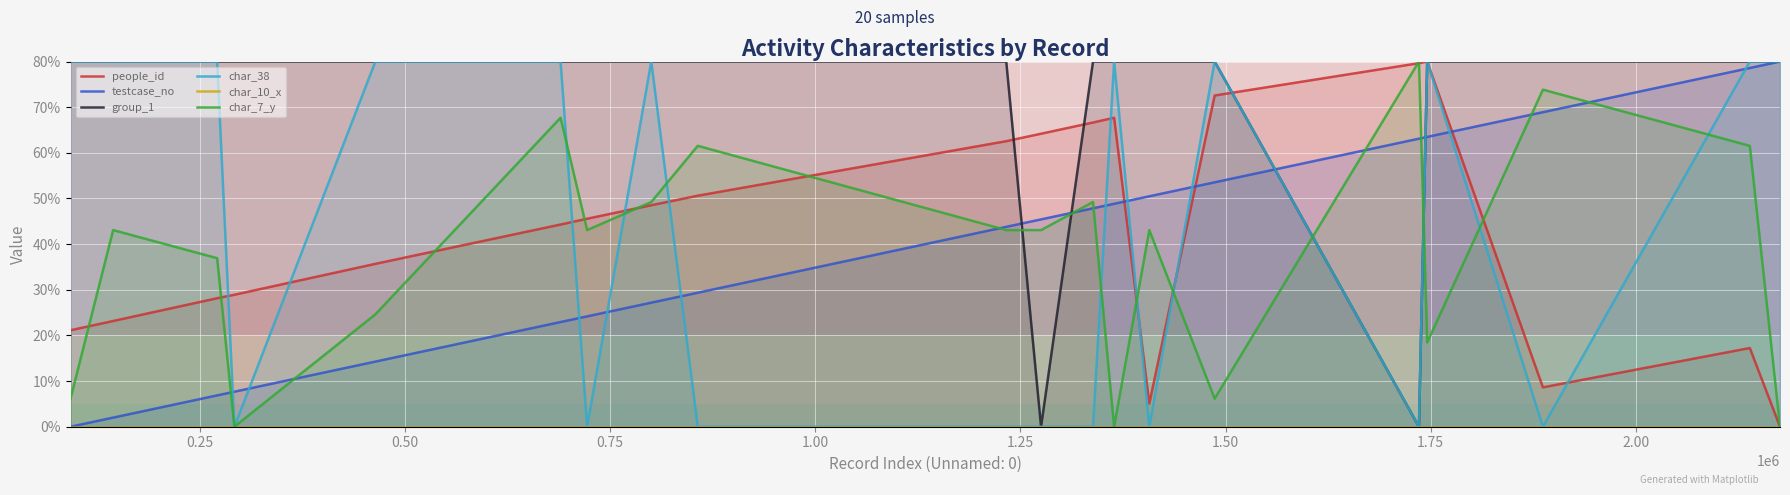

What is the difference between the maximum and minimum values in the testcase_no series?

80.0